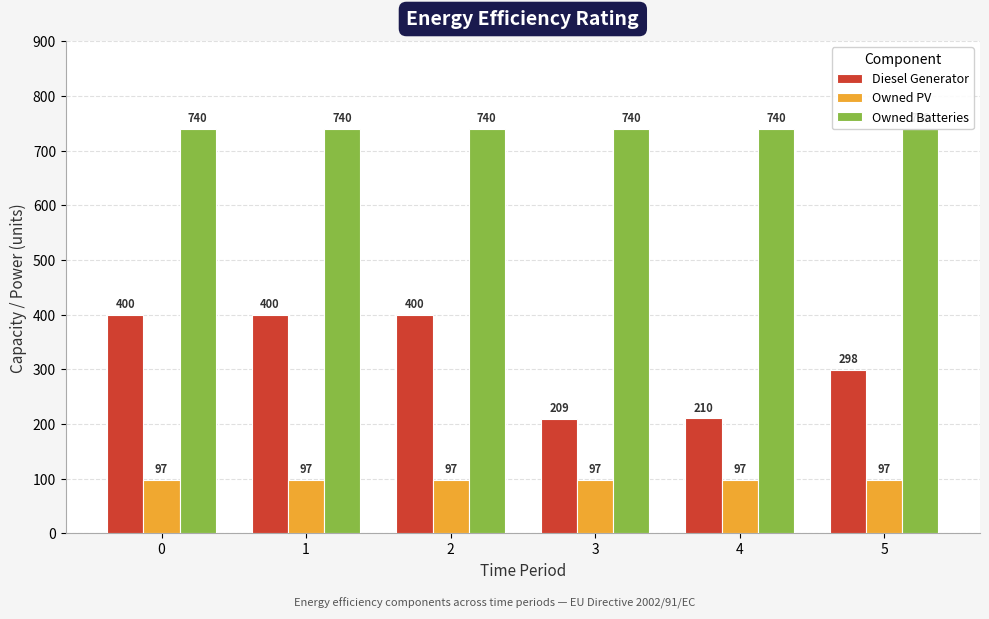

At 2, list the series in order from smallest to largest.

Owned PV, Diesel Generator, Owned Batteries